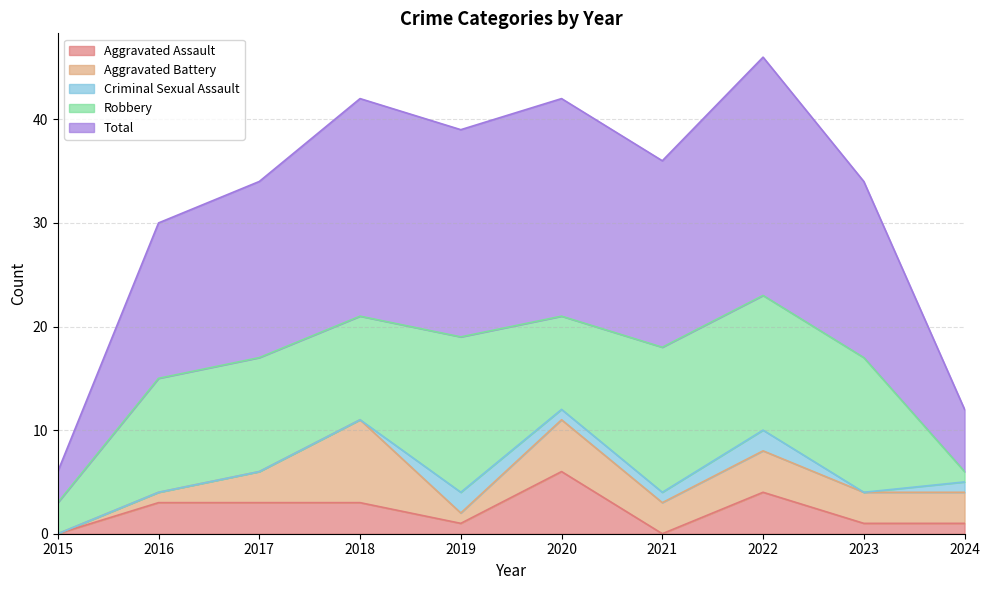

How many interior local peaks does the Aggravated Battery series have?

3